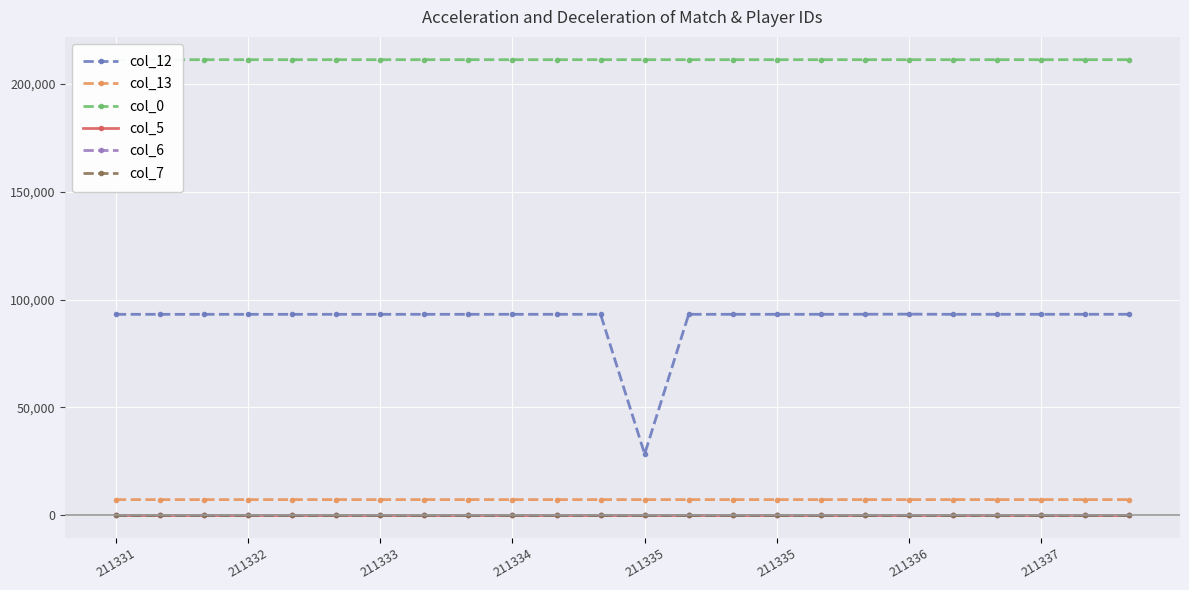

True or false: col_6 and col_5 cross at least once.

False